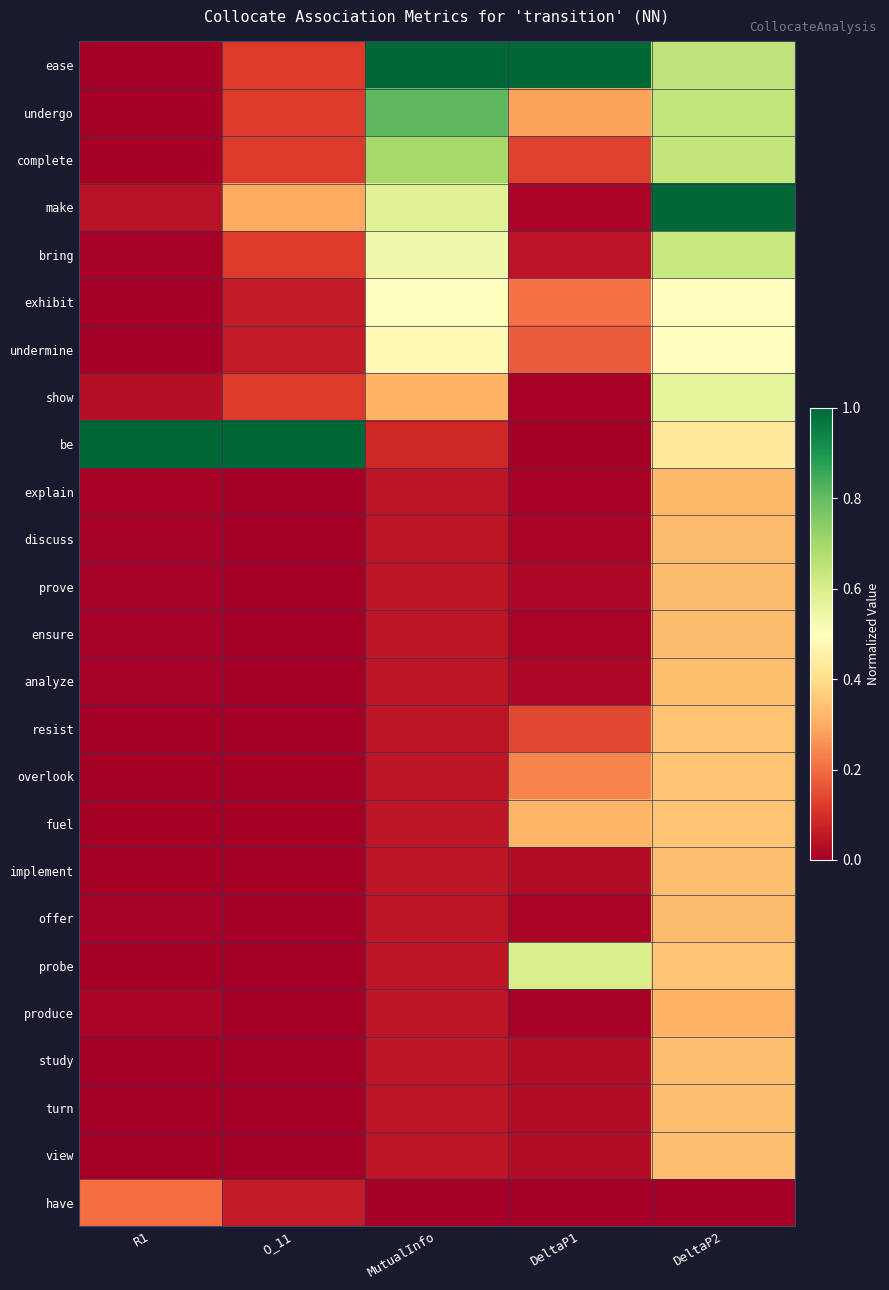

Reading left to right, extract all data points from this chart.

ease: R1=0.0	O_11=0.1	MutualInfo=1.0	DeltaP1=1.0	DeltaP2=0.6
undergo: R1=0.0	O_11=0.1	MutualInfo=0.8	DeltaP1=0.3	DeltaP2=0.6
complete: R1=0.0	O_11=0.1	MutualInfo=0.7	DeltaP1=0.1	DeltaP2=0.6
make: R1=0.0	O_11=0.3	MutualInfo=0.6	DeltaP1=0.0	DeltaP2=1.0
bring: R1=0.0	O_11=0.1	MutualInfo=0.5	DeltaP1=0.0	DeltaP2=0.6
exhibit: R1=0.0	O_11=0.1	MutualInfo=0.5	DeltaP1=0.2	DeltaP2=0.5
undermine: R1=0.0	O_11=0.1	MutualInfo=0.5	DeltaP1=0.2	DeltaP2=0.5
show: R1=0.0	O_11=0.1	MutualInfo=0.3	DeltaP1=0.0	DeltaP2=0.6
be: R1=1.0	O_11=1.0	MutualInfo=0.1	DeltaP1=0.0	DeltaP2=0.4
explain: R1=0.0	O_11=0.0	MutualInfo=0.0	DeltaP1=0.0	DeltaP2=0.3
discuss: R1=0.0	O_11=0.0	MutualInfo=0.0	DeltaP1=0.0	DeltaP2=0.3
prove: R1=0.0	O_11=0.0	MutualInfo=0.0	DeltaP1=0.0	DeltaP2=0.3
ensure: R1=0.0	O_11=0.0	MutualInfo=0.0	DeltaP1=0.0	DeltaP2=0.3
analyze: R1=0.0	O_11=0.0	MutualInfo=0.0	DeltaP1=0.0	DeltaP2=0.3
resist: R1=0.0	O_11=0.0	MutualInfo=0.0	DeltaP1=0.1	DeltaP2=0.3
overlook: R1=0.0	O_11=0.0	MutualInfo=0.0	DeltaP1=0.2	DeltaP2=0.3
fuel: R1=0.0	O_11=0.0	MutualInfo=0.0	DeltaP1=0.3	DeltaP2=0.3
implement: R1=0.0	O_11=0.0	MutualInfo=0.0	DeltaP1=0.0	DeltaP2=0.3
offer: R1=0.0	O_11=0.0	MutualInfo=0.0	DeltaP1=0.0	DeltaP2=0.3
probe: R1=0.0	O_11=0.0	MutualInfo=0.0	DeltaP1=0.6	DeltaP2=0.3
produce: R1=0.0	O_11=0.0	MutualInfo=0.0	DeltaP1=0.0	DeltaP2=0.3
study: R1=0.0	O_11=0.0	MutualInfo=0.0	DeltaP1=0.0	DeltaP2=0.3
turn: R1=0.0	O_11=0.0	MutualInfo=0.0	DeltaP1=0.0	DeltaP2=0.3
view: R1=0.0	O_11=0.0	MutualInfo=0.0	DeltaP1=0.0	DeltaP2=0.3
have: R1=0.2	O_11=0.1	MutualInfo=0.0	DeltaP1=0.0	DeltaP2=0.0